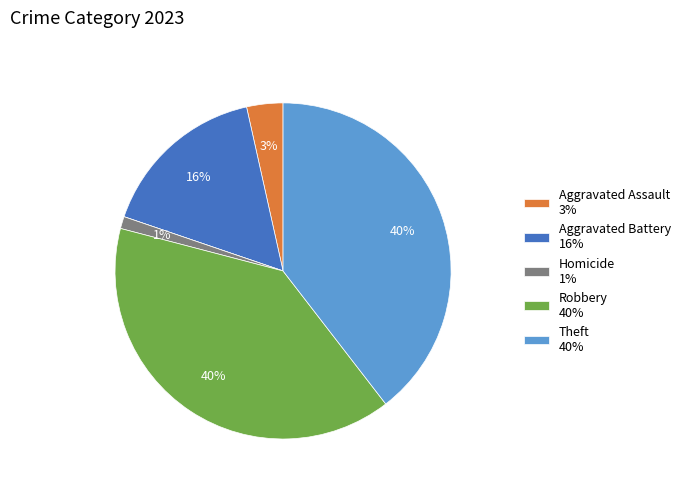

Is there any slice that represents more than half of the pie?

No